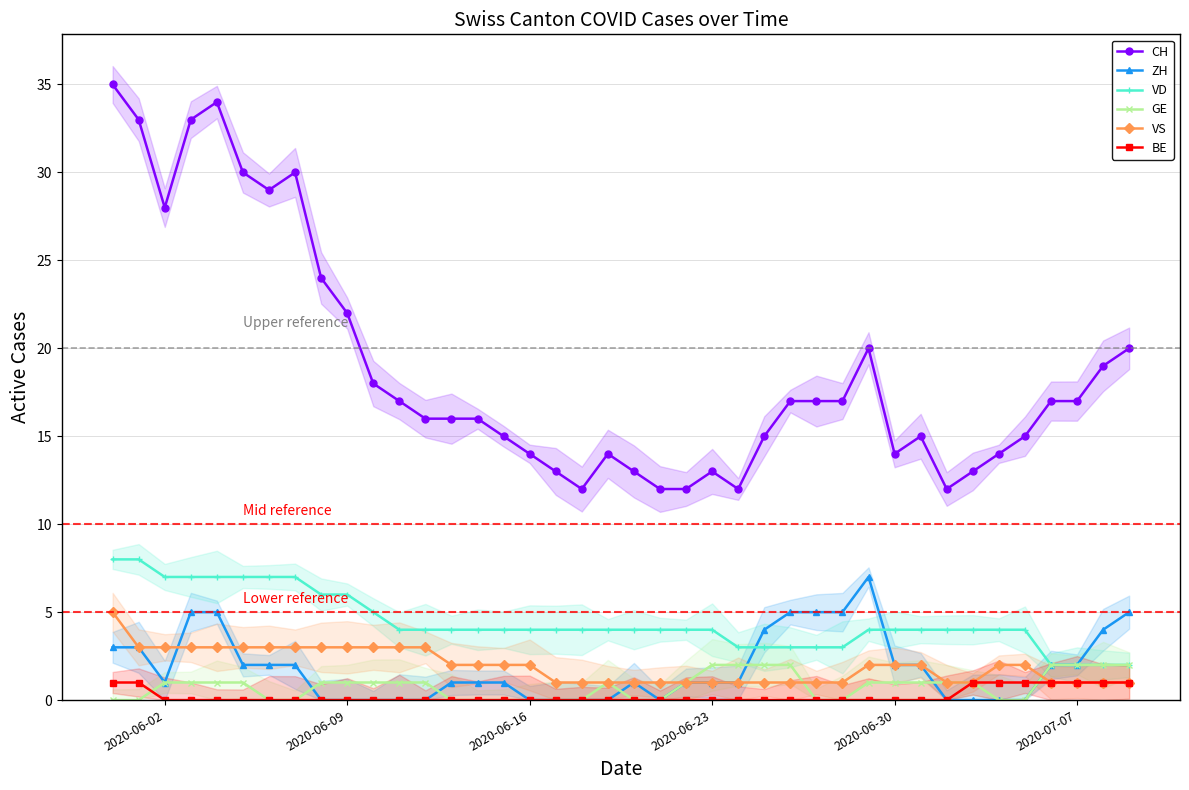

The value of GE at 2020-06-09 is -1. True or false?

False